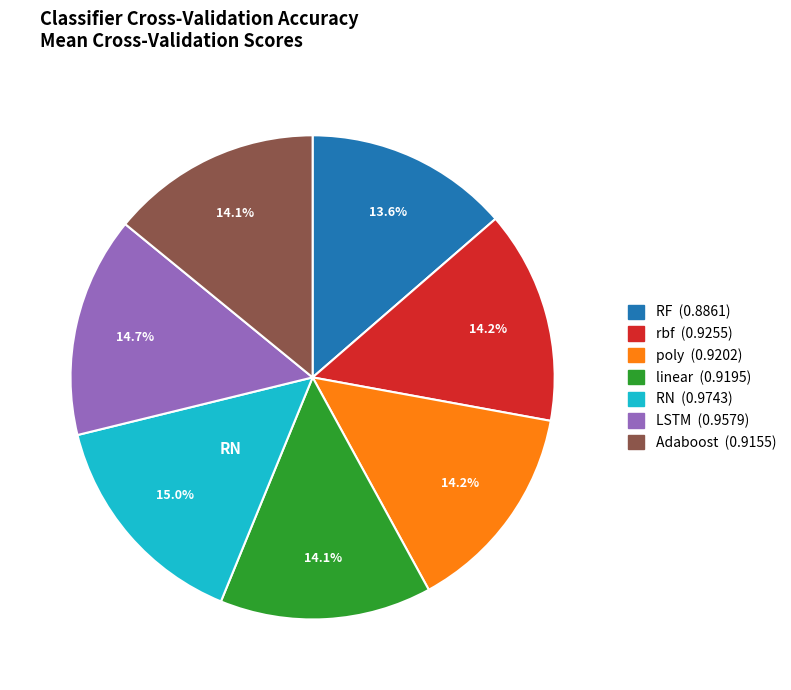

Do Adaboost and rbf together represent more than half of the pie?

No